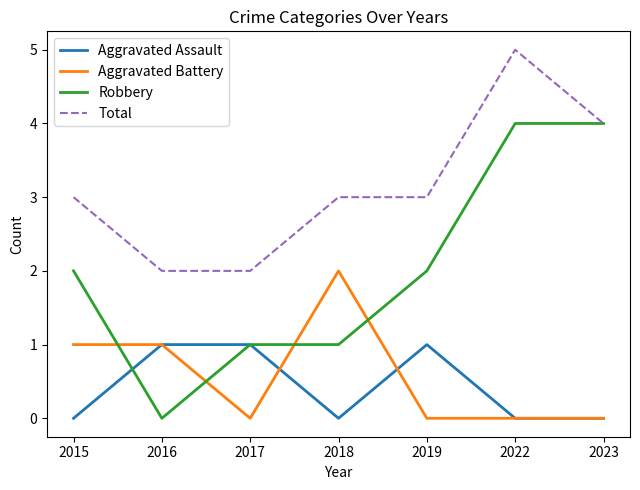

True or false: Robbery has a value of 6 at 2022.

False